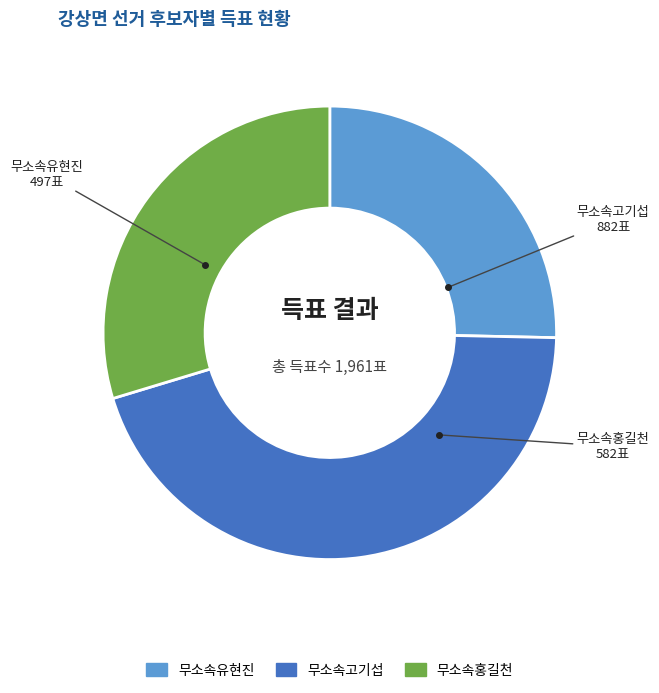

How many segments does this pie chart have?

3